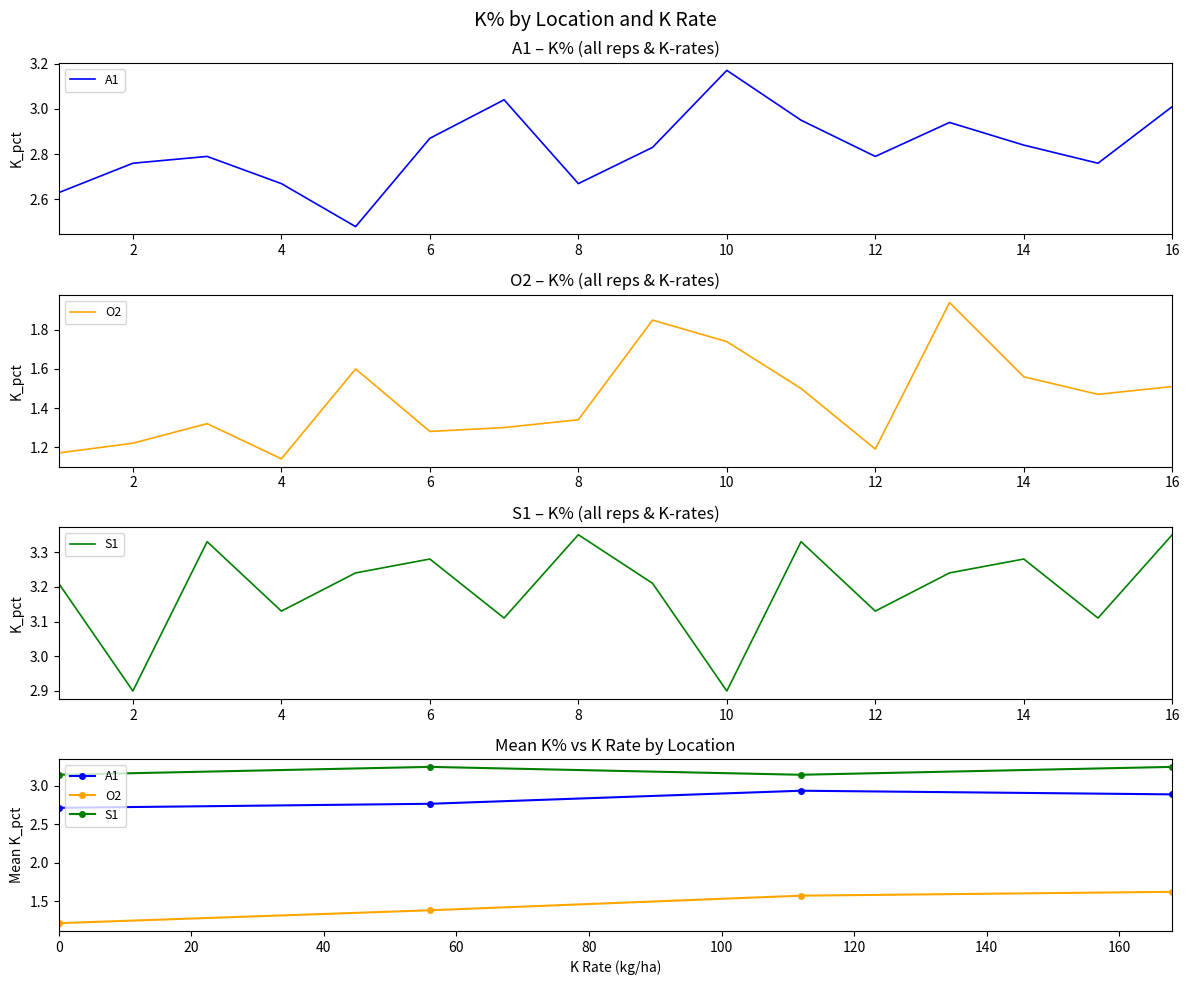

Between 6 and 2, which is larger?

6